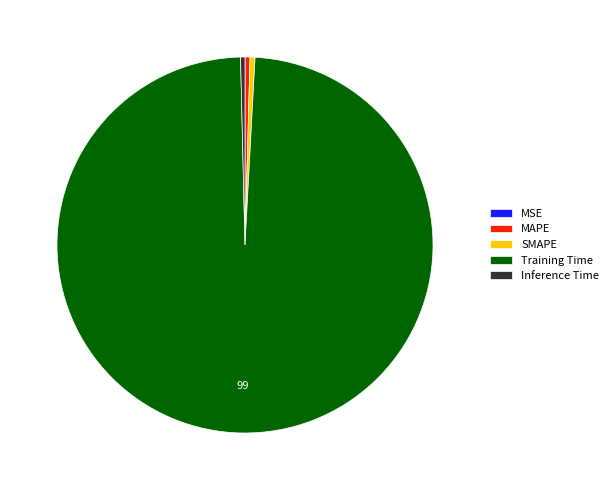

Which slice is the largest?

Training Time